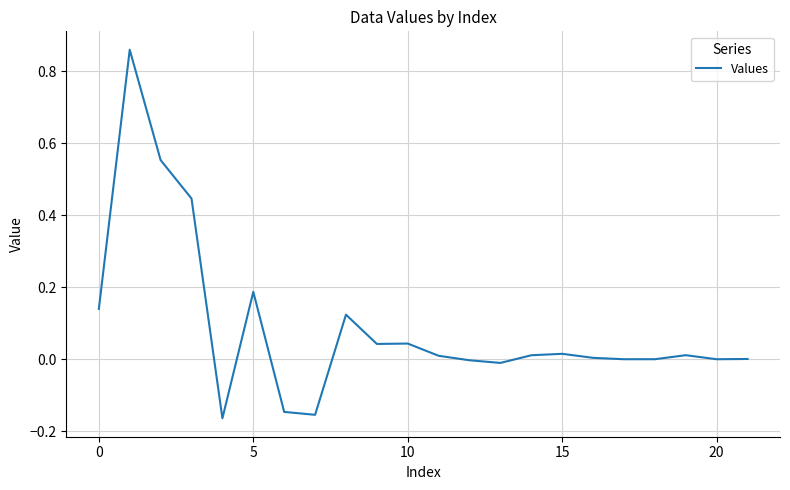

Does the chart have visible grid lines?

Yes